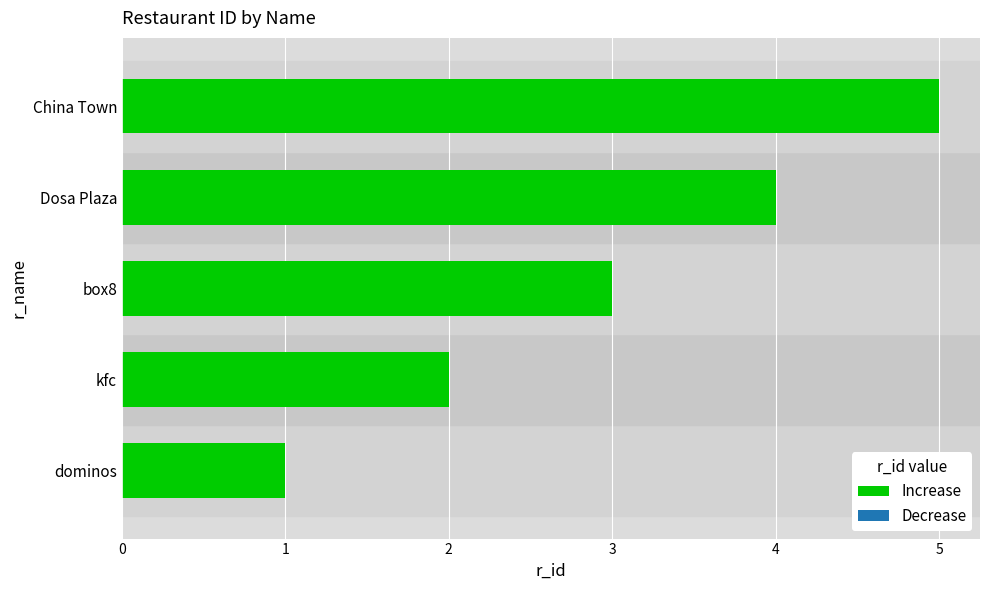

Is it true that the value at China Town is 1?

False